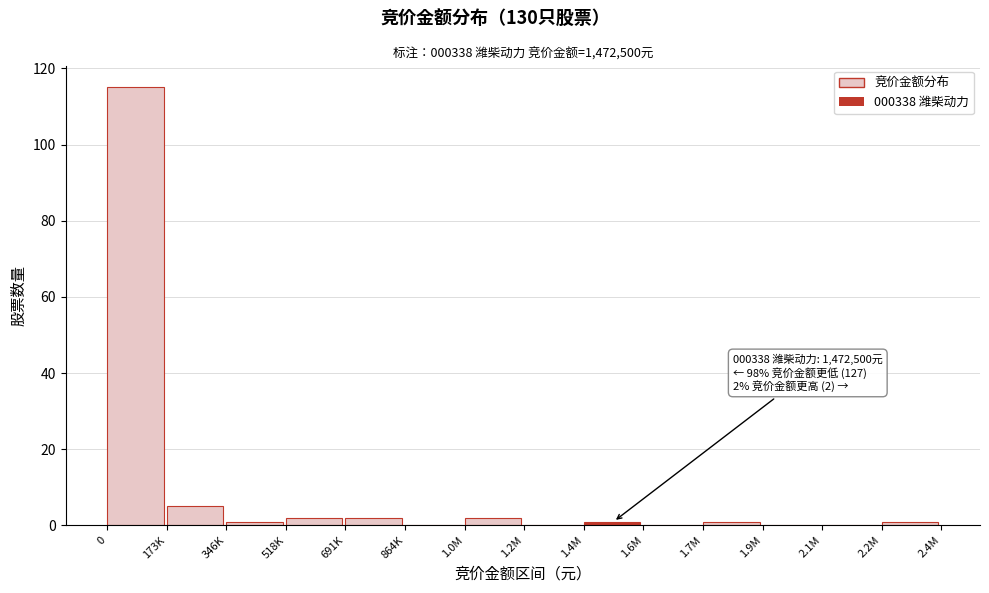

Reading right to left, transcribe all the data shown in this chart.

2.2M=1	2.1M=0	1.9M=0	1.7M=1	1.6M=0	1.4M=1	1.2M=0	1.0M=2	864K=0	691K=2	518K=2	346K=1	173K=5	0=115